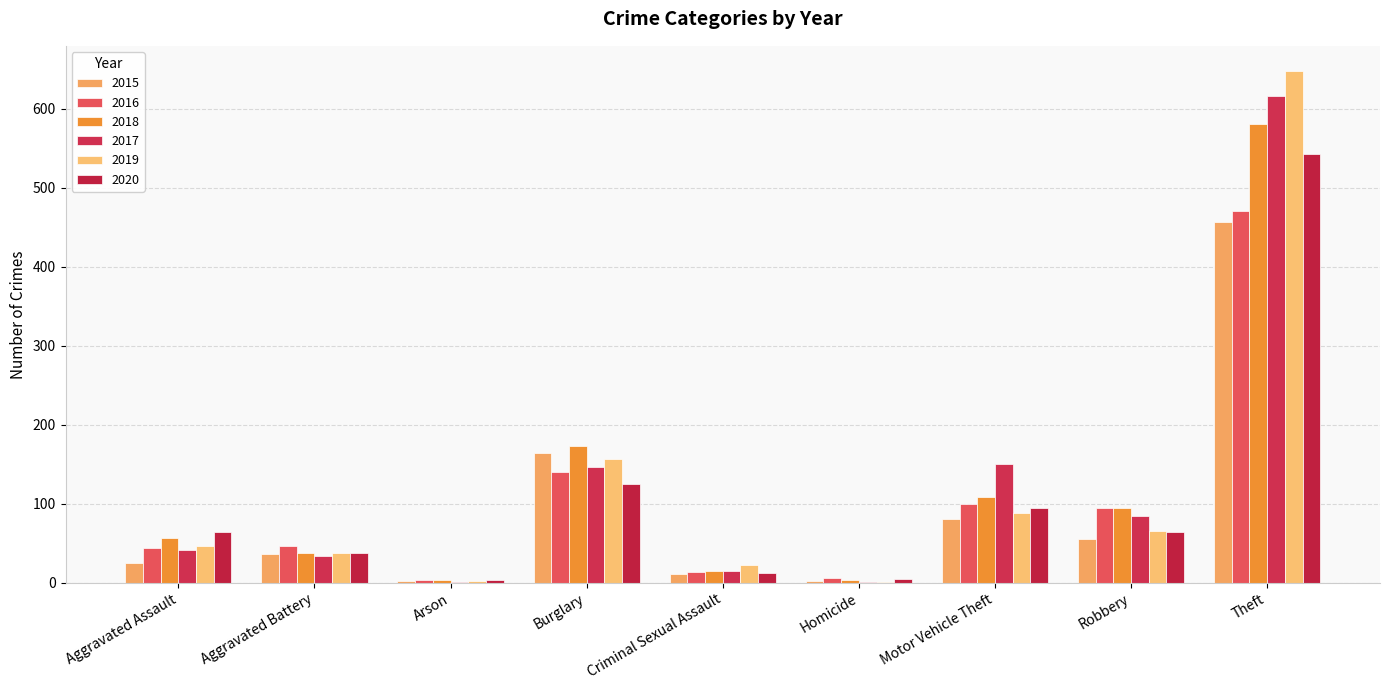

What is the highest value of the 2020 series?

542